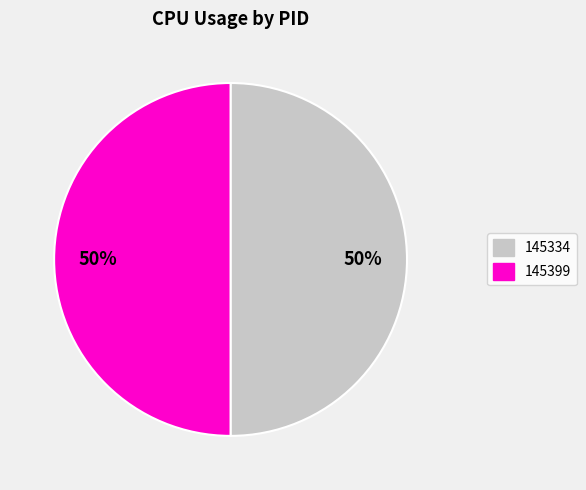

What percentage is the 145399 slice, to the nearest percent?

50%